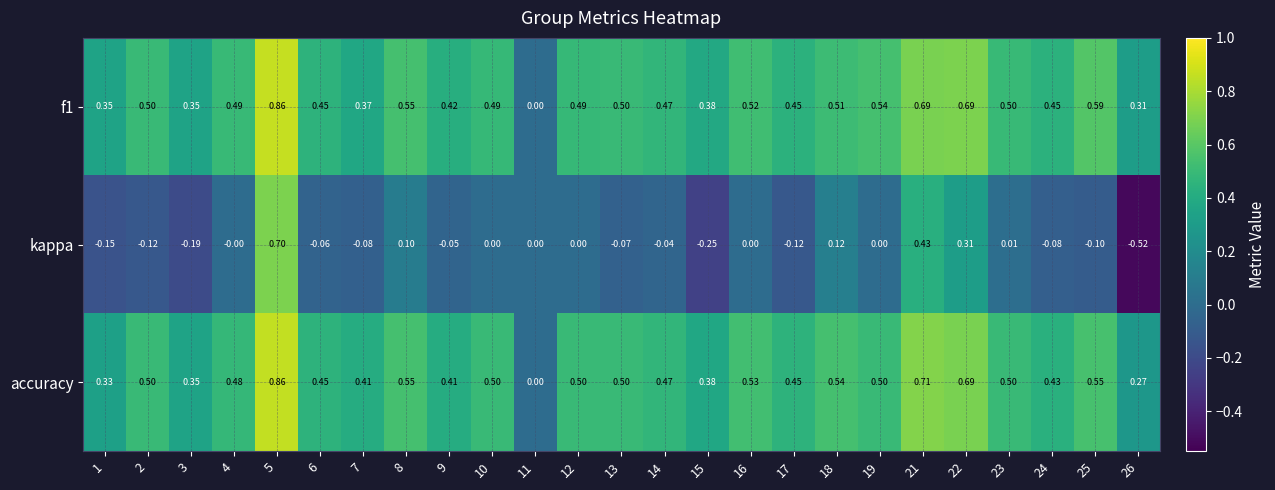

How many distinct data groups are displayed?

3